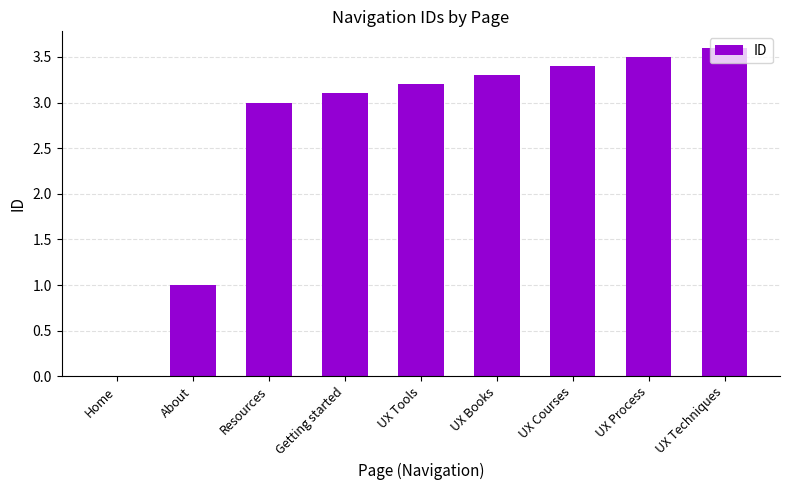

Approximately how many times larger is the value at UX Techniques compared to Getting started?

1.2